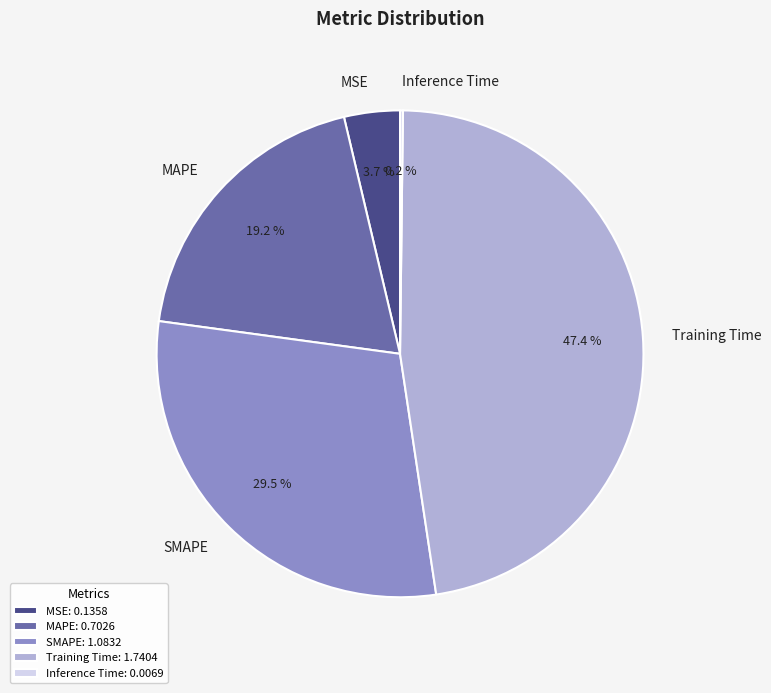

Is Training Time the majority of the pie?

No